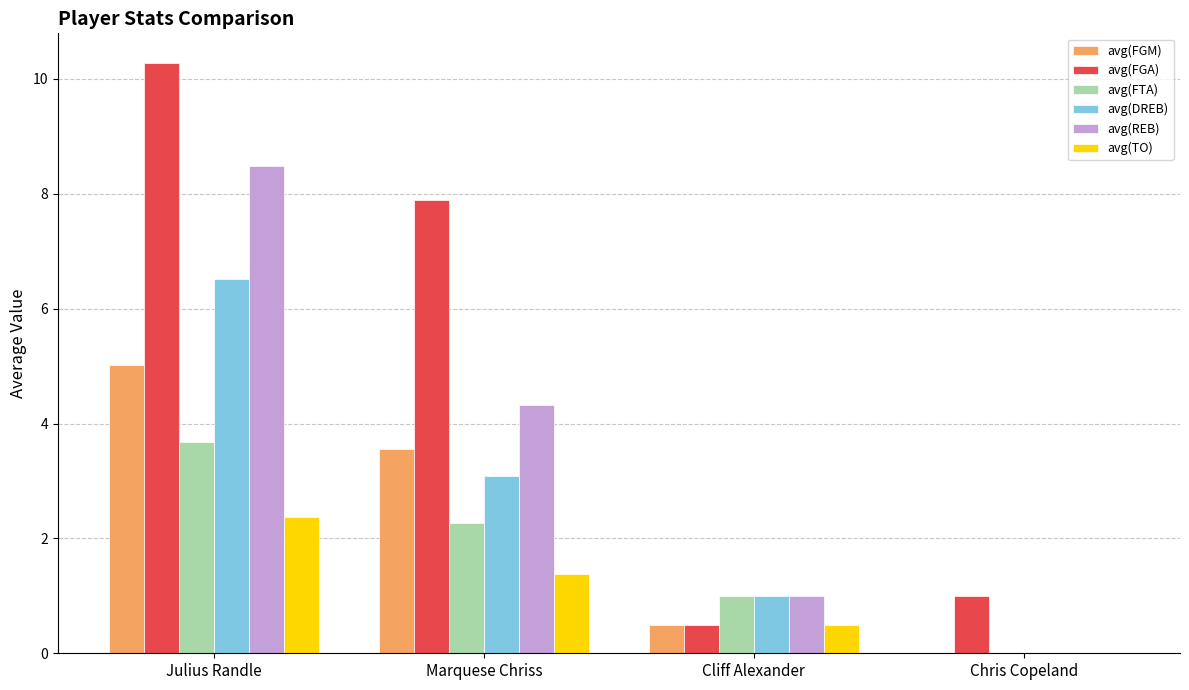

At which label does avg(FTA) reach its peak?

Julius Randle